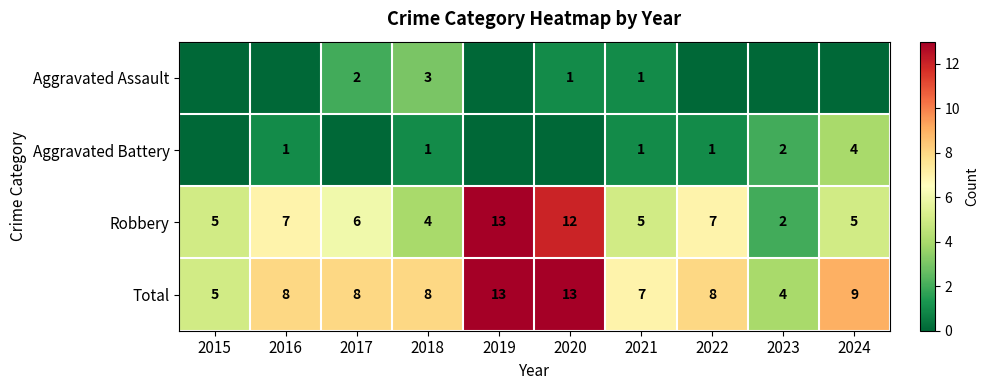

What is the difference between the maximum and minimum values in the Total series?

9